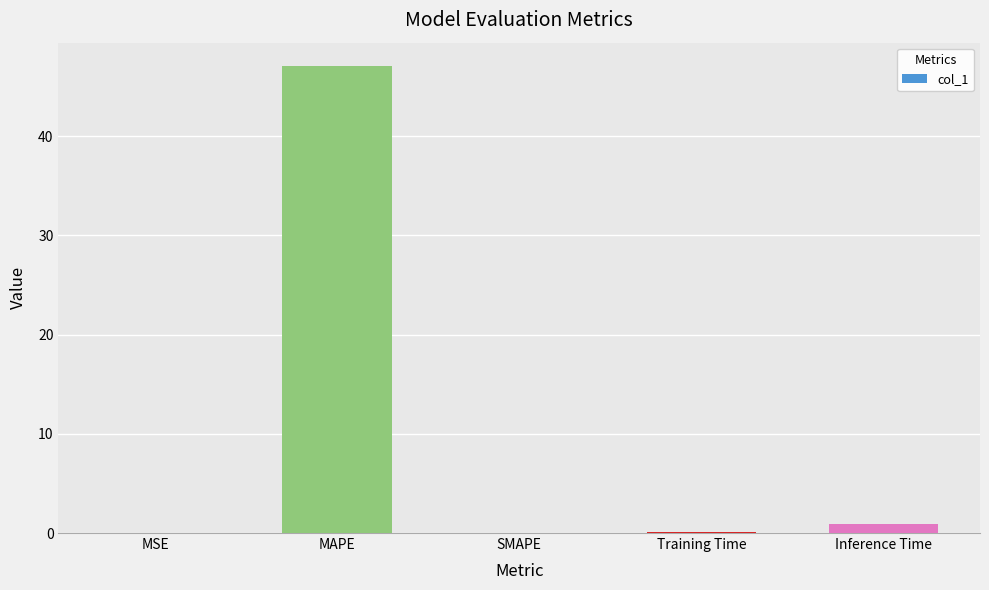

What is the maximum value shown in the chart?

47.1